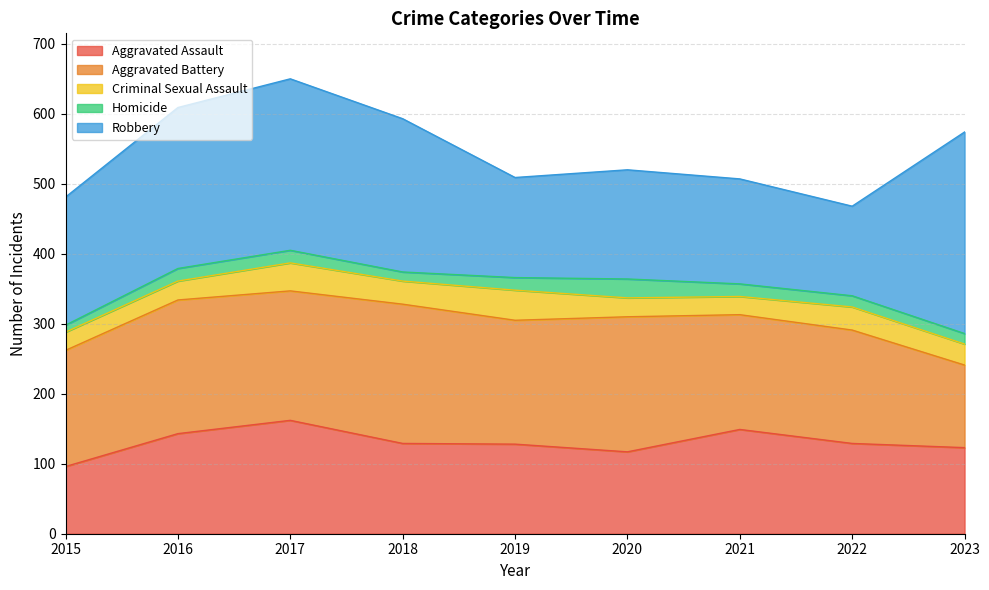

What are all the series names shown in the legend?

Aggravated Assault, Aggravated Battery, Criminal Sexual Assault, Homicide, Robbery